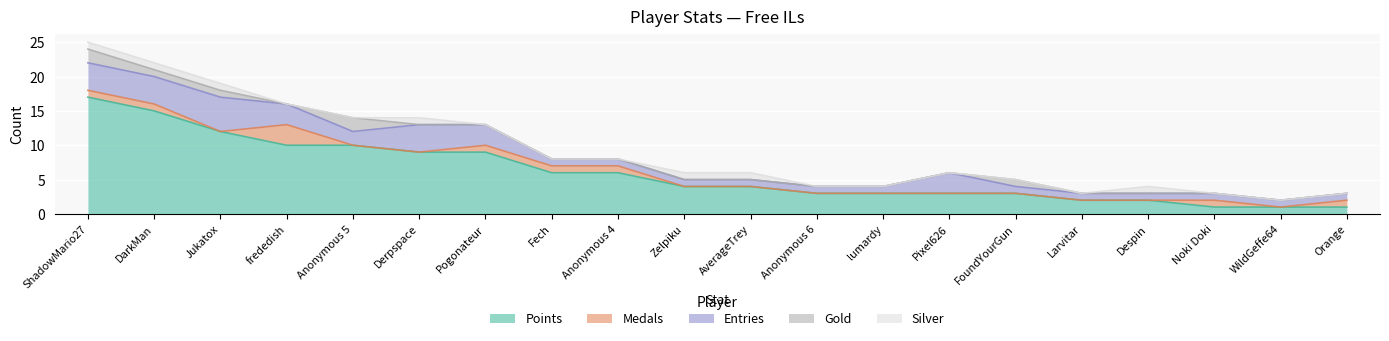

Count the Medals values in the range 0 to 1.

19